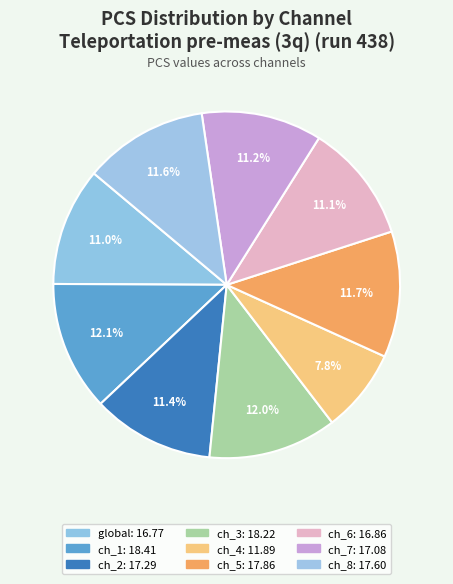

To the nearest percent, what is the difference between the largest and smallest slice percentages?

4%